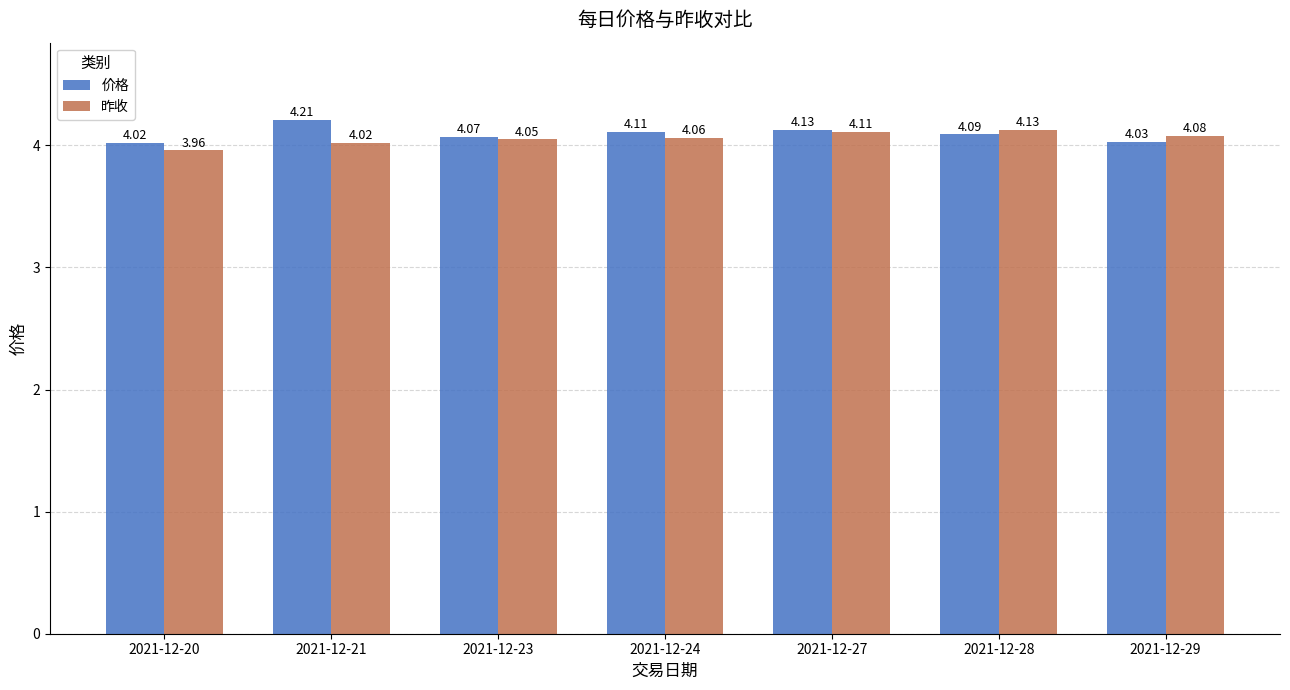

List the series in order of their overall mean, highest first.

价格, 昨收